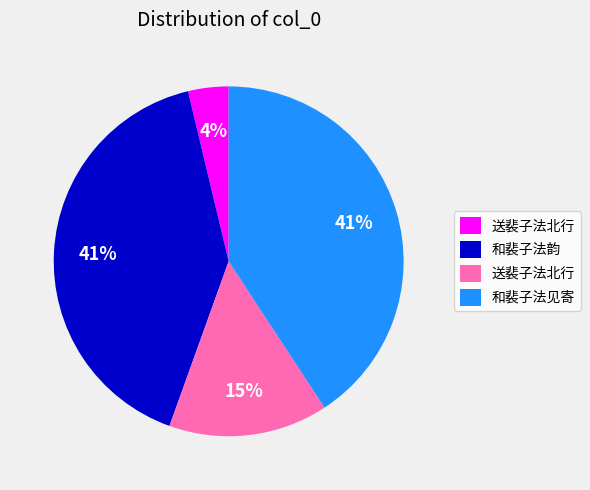

Does any single category account for the majority?

No